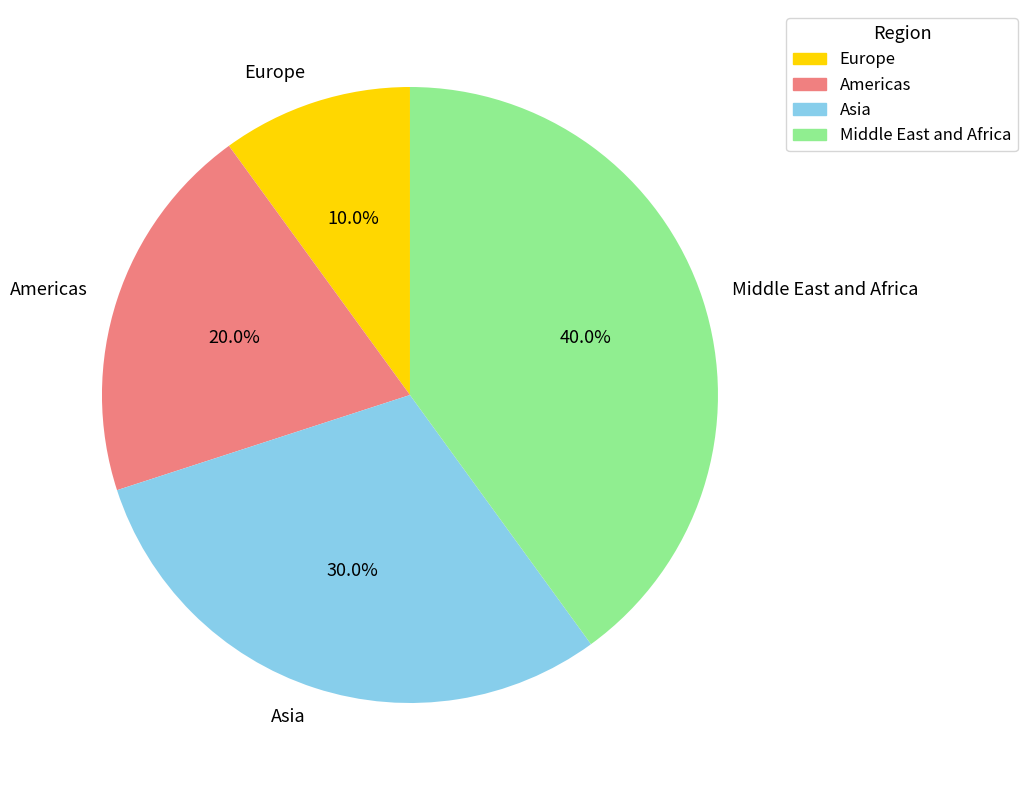

Does any single category account for the majority?

No